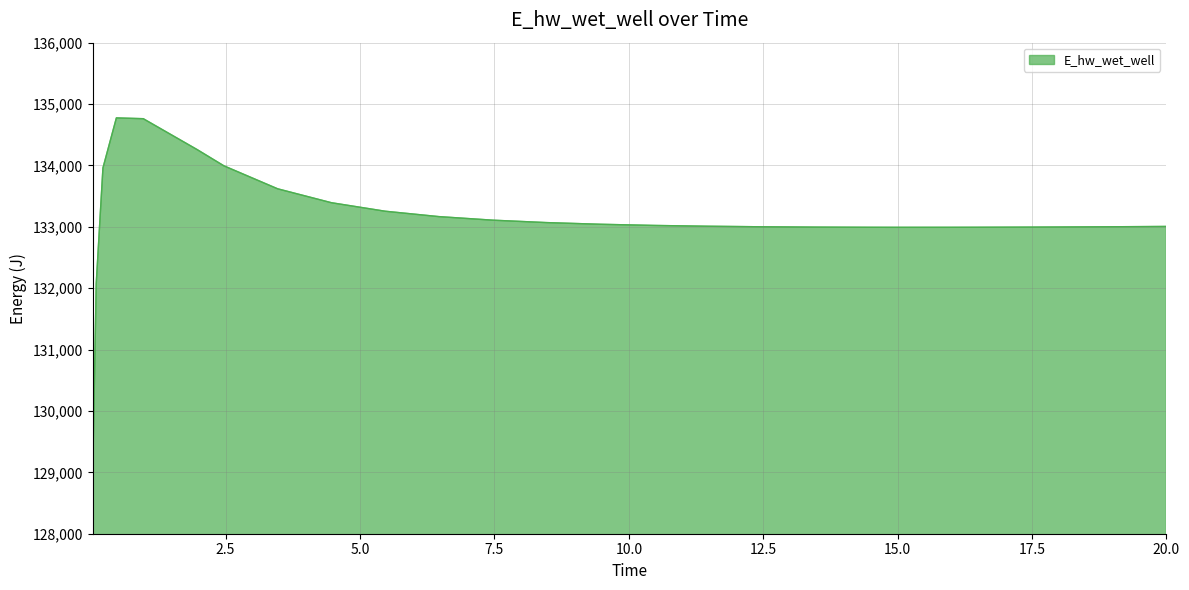

What is the minimum value shown in the chart?

129124.6